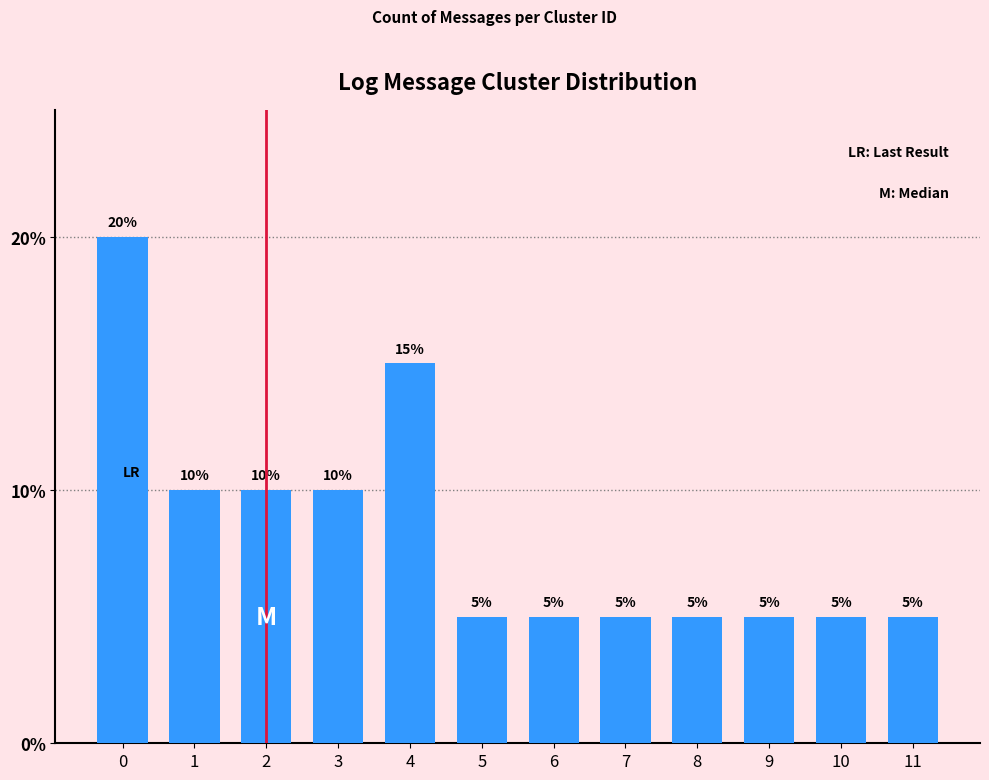

Are the bars horizontal?

No